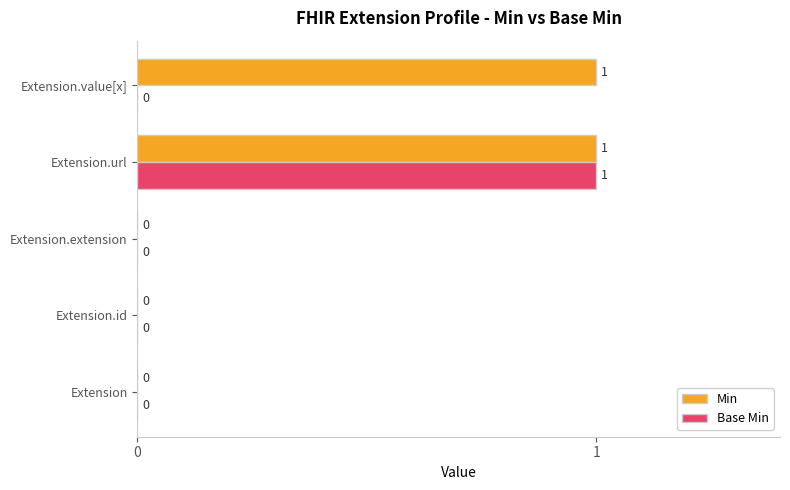

Which category has the highest value in the Base Min series?

Extension.url